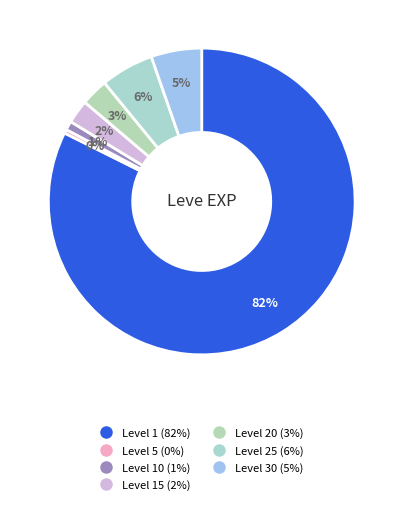

How many slices are in this pie chart?

7